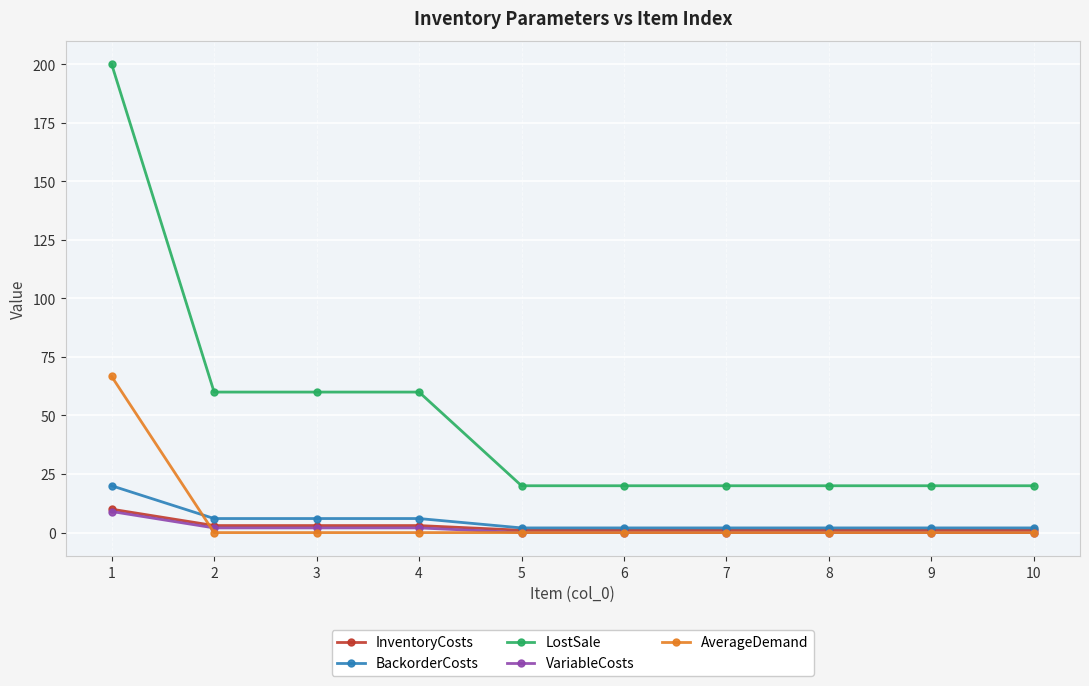

True or false: LostSale and AverageDemand intersect in this chart.

False